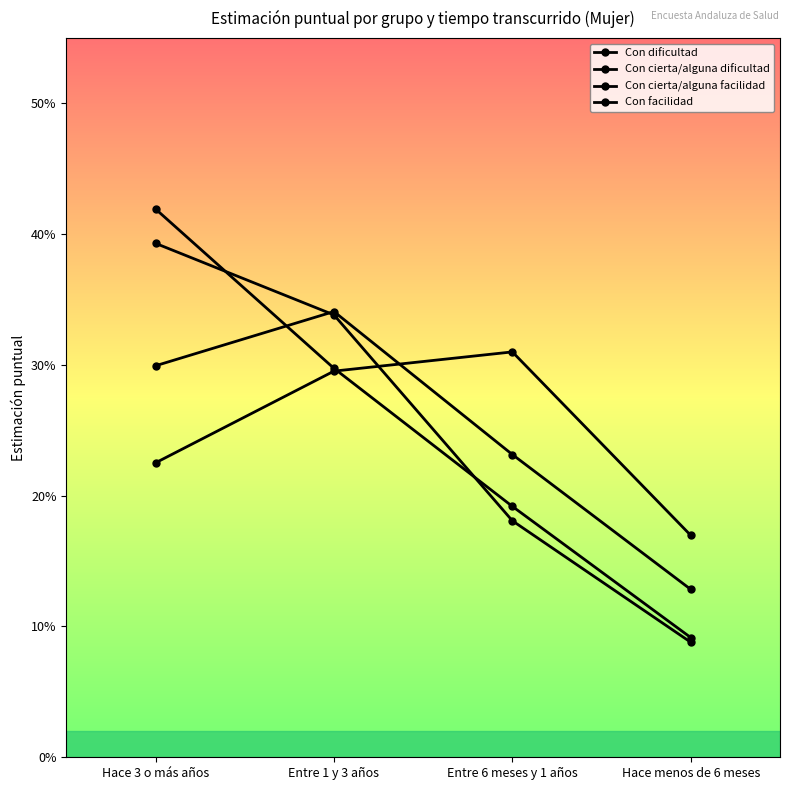

Reading left to right, list all the values displayed in this chart.

Con dificultad: Hace 3 o más años=0.4	Entre 1 y 3 años=0.3	Entre 6 meses y 1 años=0.2	Hace menos de 6 meses=0.1
Con cierta/alguna dificultad: Hace 3 o más años=0.4	Entre 1 y 3 años=0.3	Entre 6 meses y 1 años=0.2	Hace menos de 6 meses=0.1
Con cierta/alguna facilidad: Hace 3 o más años=0.3	Entre 1 y 3 años=0.3	Entre 6 meses y 1 años=0.2	Hace menos de 6 meses=0.1
Con facilidad: Hace 3 o más años=0.2	Entre 1 y 3 años=0.3	Entre 6 meses y 1 años=0.3	Hace menos de 6 meses=0.2